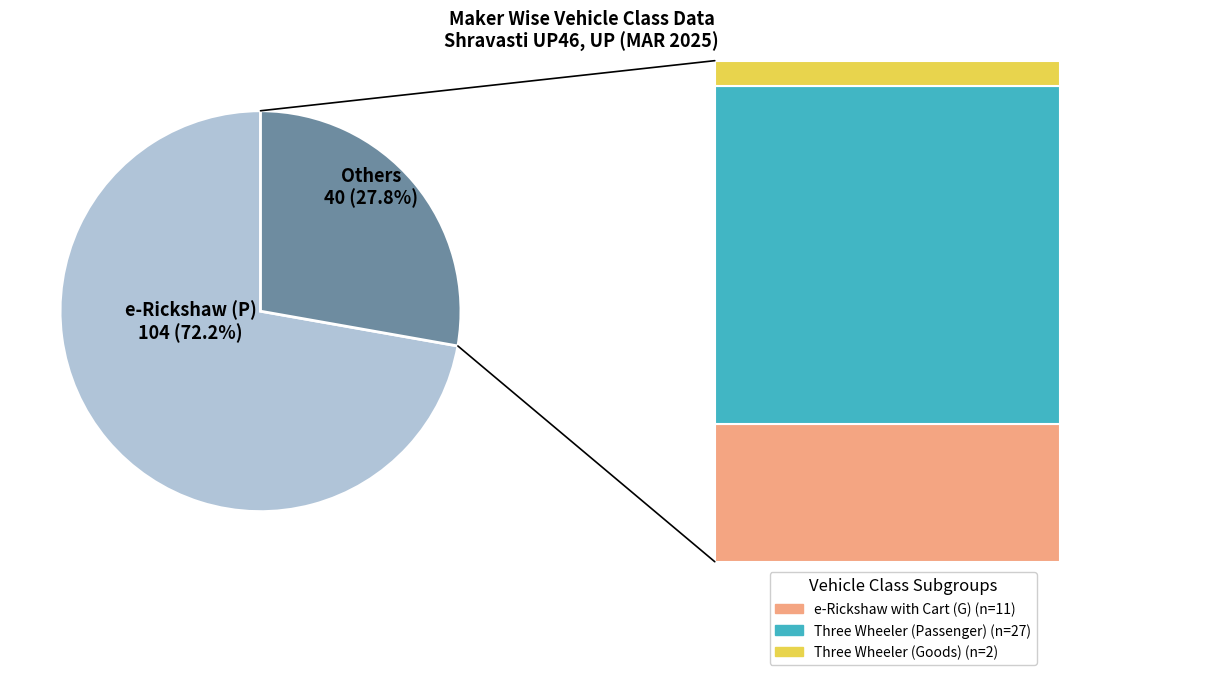

Does any single category account for the majority?

Yes